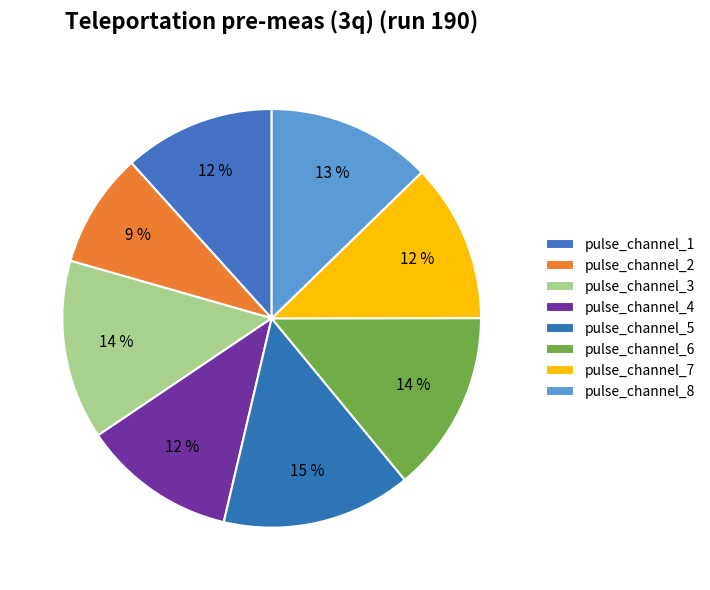

Approximately how many times larger is the value at pulse_channel_1 compared to pulse_channel_6?

0.8